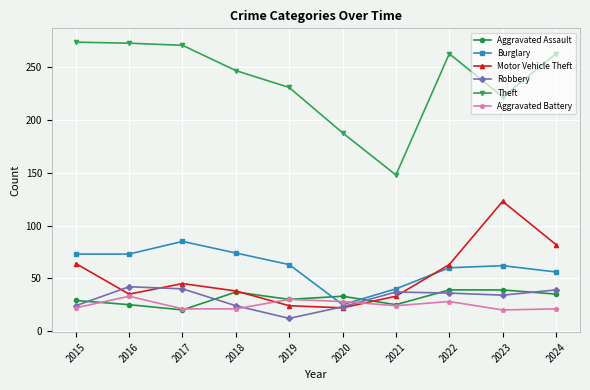

What is the minimum value shown in the chart?

12